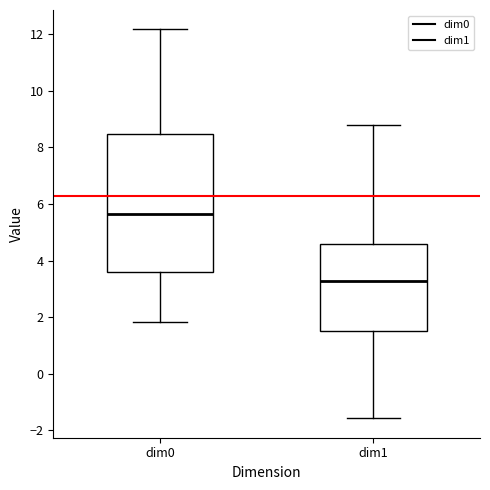

Where does the lower whisker of the box for dim1 end on the y-axis? The values are not printed on the chart, so give them approximately, as read against the axis.

-1.6